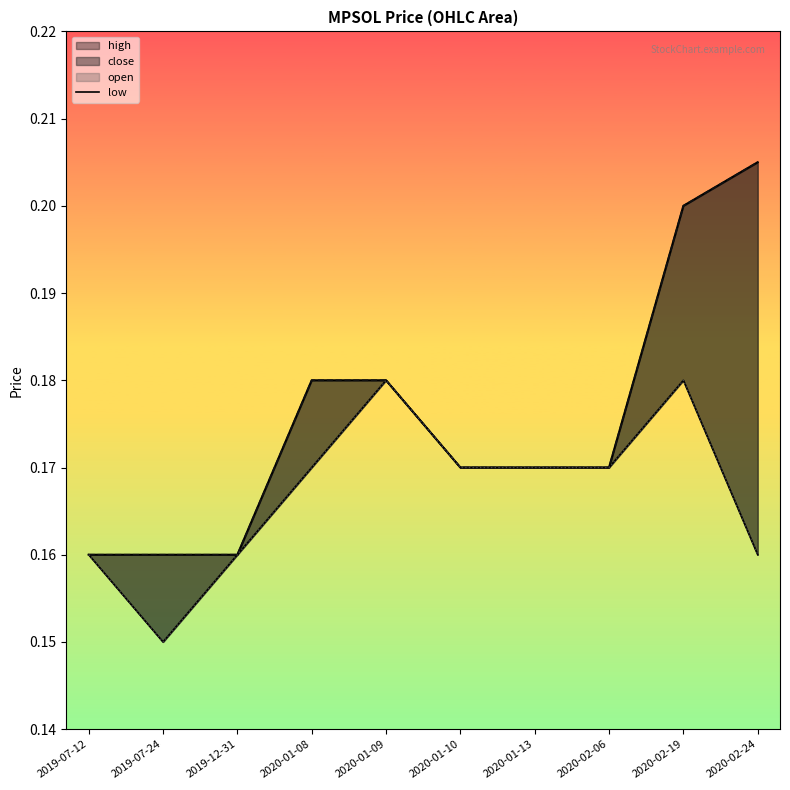

The value at 2020-02-19 is 0.3. True or false?

False